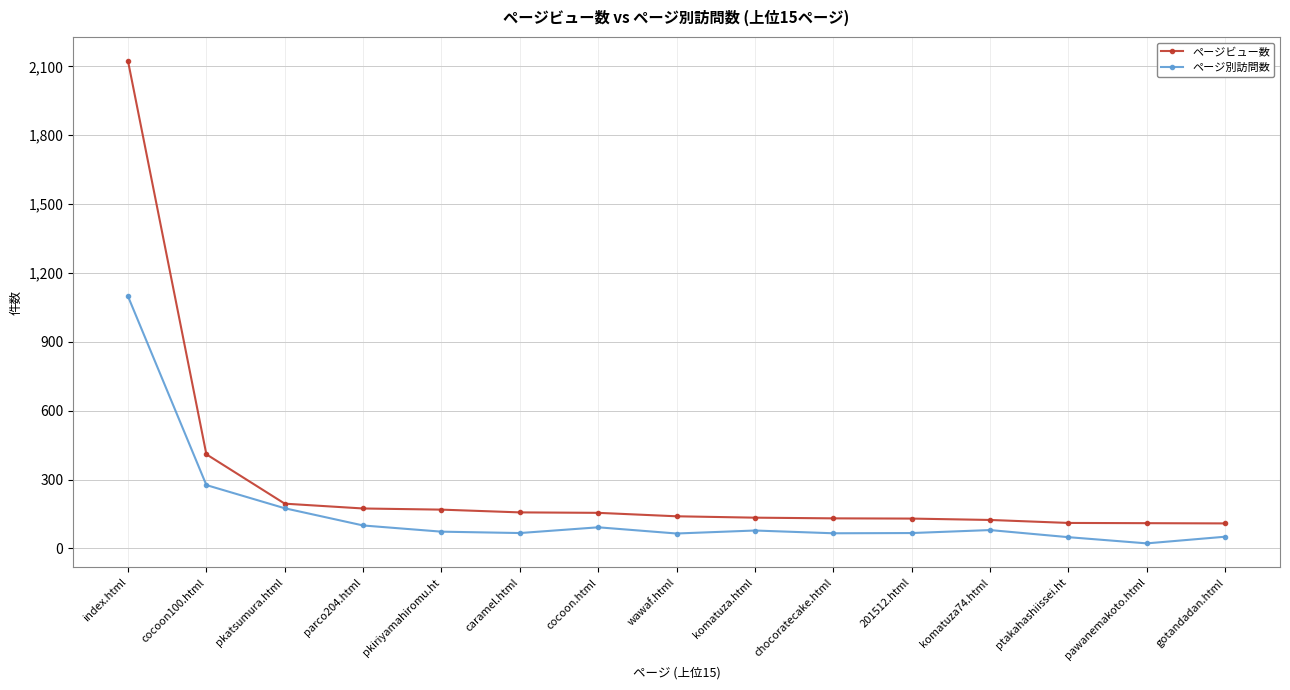

The ページビュー数 series shows 216 at 201512.html. True or false?

False